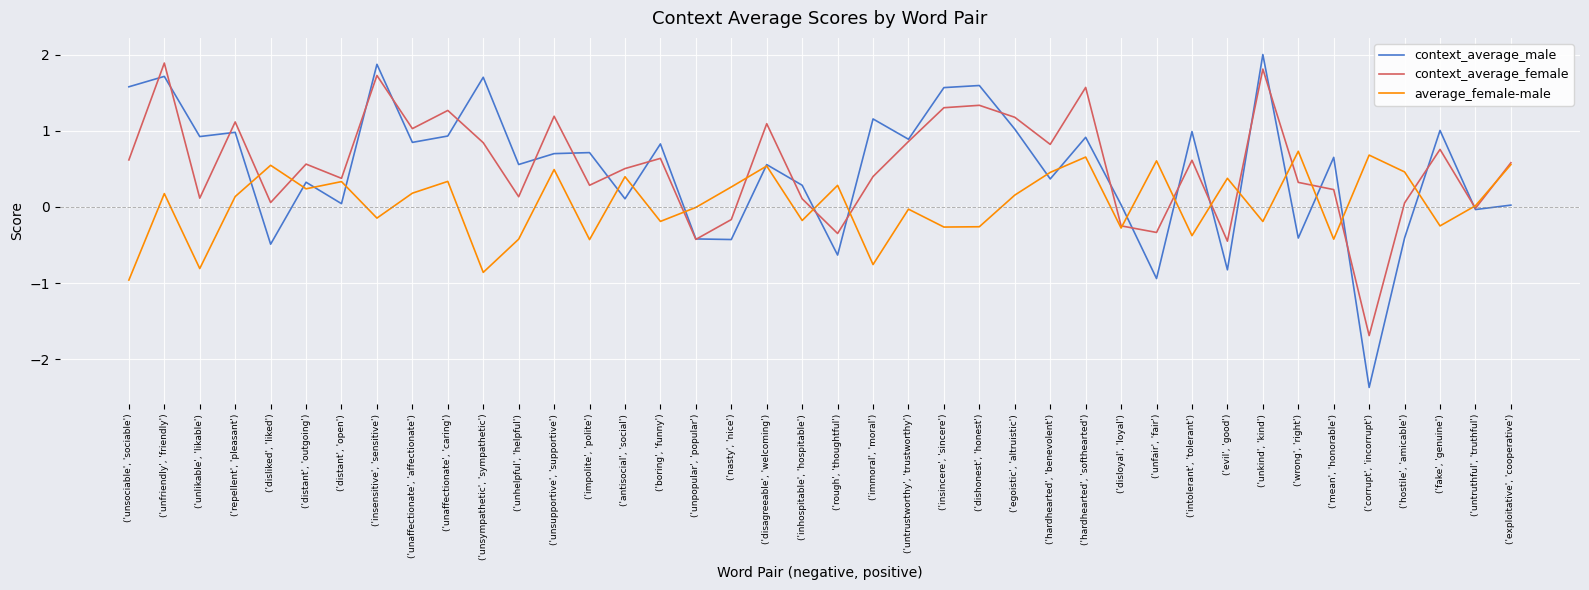

What are all the series names shown in the legend?

context_average_male, context_average_female, average_female-male